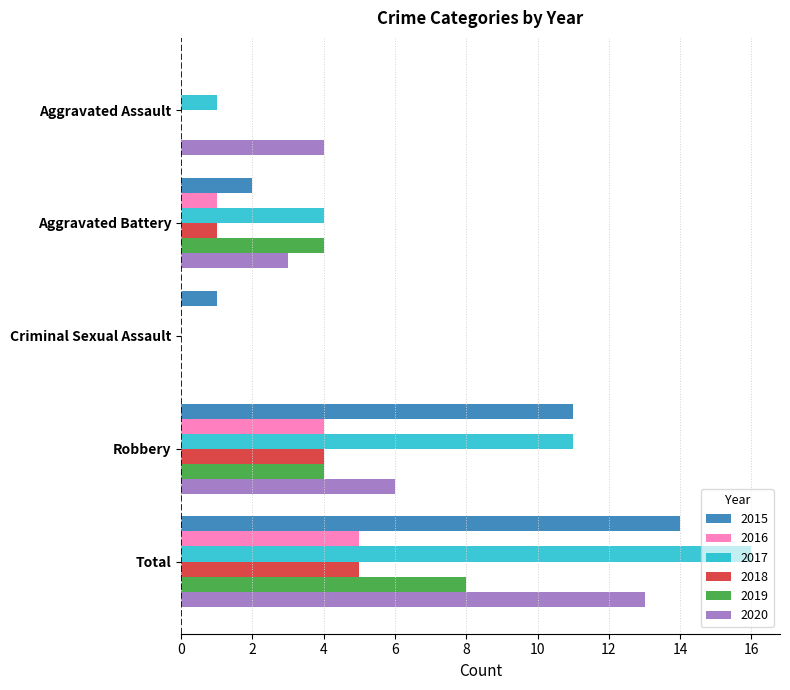

The 2016 series shows 5 at Total. True or false?

True